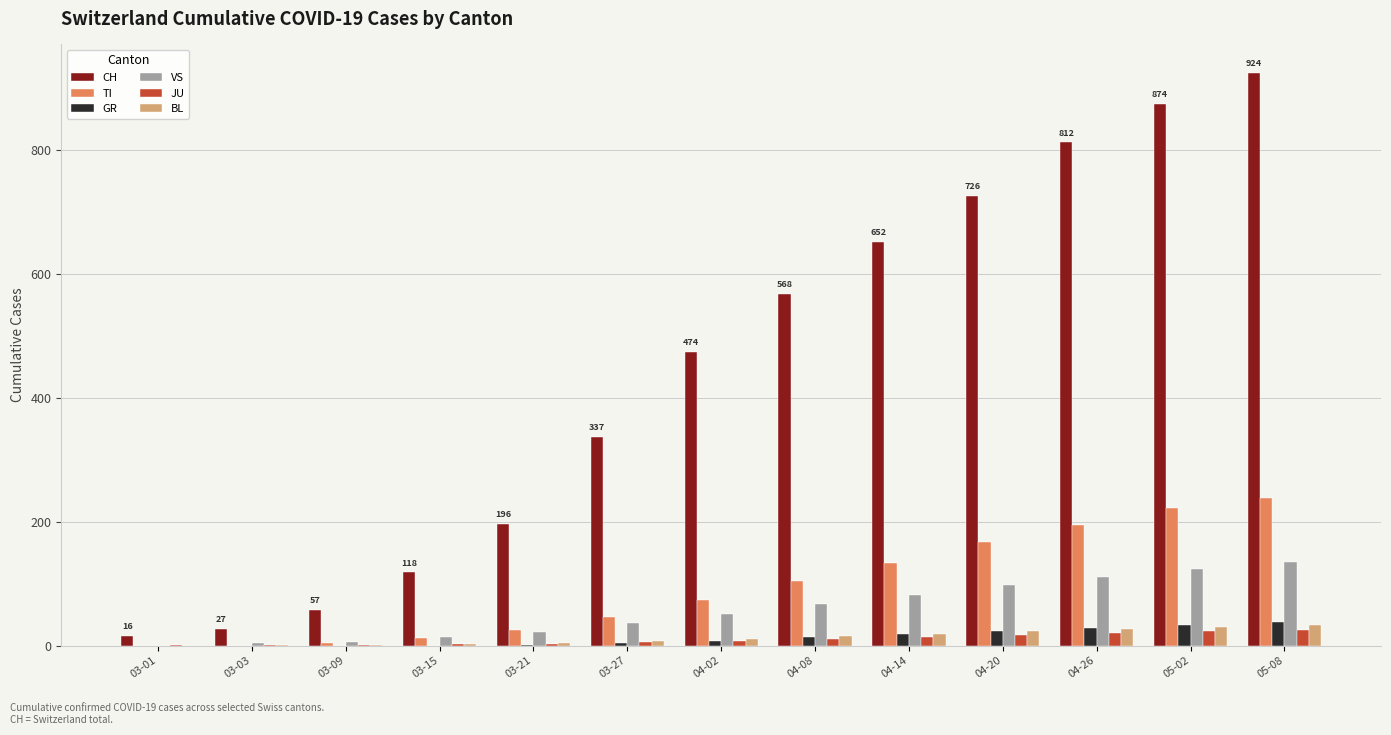

True or false: CH has a value of 337 at 03-27.

True